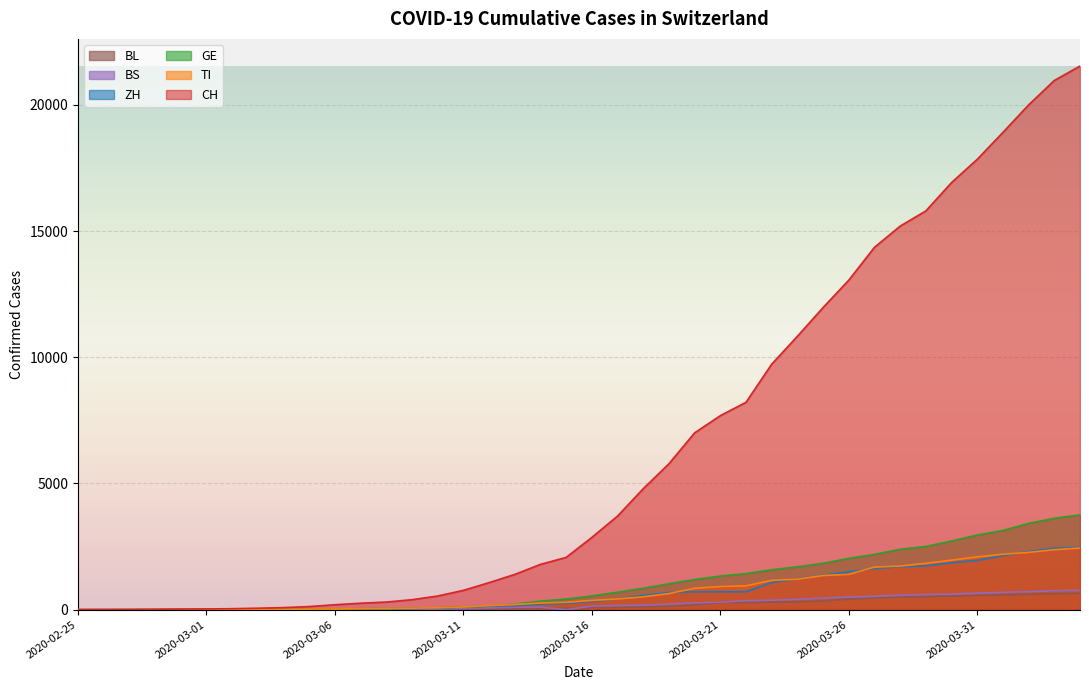

Reading left to right, extract all data points from this chart.

CH: 2020-02-25=0	2020-02-26=2	2020-02-27=6	2020-02-28=13	2020-02-29=23	2020-03-01=29	2020-03-02=40	2020-03-03=59	2020-03-04=83	2020-03-05=125	2020-03-06=197	2020-03-07=257	2020-03-08=303	2020-03-09=396	2020-03-10=542	2020-03-11=766	2020-03-12=1072	2020-03-13=1398	2020-03-14=1795	2020-03-15=2072	2020-03-16=2864	2020-03-17=3710	2020-03-18=4793	2020-03-19=5781	2020-03-20=7005	2020-03-21=7686	2020-03-22=8217	2020-03-23=9727	2020-03-24=10831	2020-03-25=11970	2020-03-26=13054	2020-03-27=14356	2020-03-28=15195	2020-03-29=15798	2020-03-30=16920	2020-03-31=17842	2020-04-01=18908	2020-04-02=19997	2020-04-03=20965	2020-04-04=21535
TI: 2020-02-25=0	2020-02-26=1	2020-02-27=1	2020-02-28=1	2020-02-29=2	2020-03-01=2	2020-03-02=4	2020-03-03=8	2020-03-04=13	2020-03-05=25	2020-03-06=28	2020-03-07=41	2020-03-08=49	2020-03-09=61	2020-03-10=75	2020-03-11=108	2020-03-12=163	2020-03-13=206	2020-03-14=265	2020-03-15=293	2020-03-16=368	2020-03-17=426	2020-03-18=511	2020-03-19=638	2020-03-20=849	2020-03-21=916	2020-03-22=945	2020-03-23=1162	2020-03-24=1209	2020-03-25=1354	2020-03-26=1401	2020-03-27=1688	2020-03-28=1727	2020-03-29=1837	2020-03-30=1962	2020-03-31=2091	2020-04-01=2195	2020-04-02=2271	2020-04-03=2377	2020-04-04=2442
GE: 2020-02-25=0	2020-02-26=1	2020-02-27=1	2020-02-28=4	2020-02-29=8	2020-03-01=9	2020-03-02=10	2020-03-03=13	2020-03-04=14	2020-03-05=17	2020-03-06=25	2020-03-07=38	2020-03-08=40	2020-03-09=56	2020-03-10=76	2020-03-11=109	2020-03-12=150	2020-03-13=222	2020-03-14=340	2020-03-15=423	2020-03-16=544	2020-03-17=692	2020-03-18=848	2020-03-19=1027	2020-03-20=1194	2020-03-21=1331	2020-03-22=1430	2020-03-23=1582	2020-03-24=1699	2020-03-25=1837	2020-03-26=2033	2020-03-27=2190	2020-03-28=2393	2020-03-29=2505	2020-03-30=2721	2020-03-31=2958	2020-04-01=3137	2020-04-02=3420	2020-04-03=3621	2020-04-04=3753
ZH: 2020-02-25=0	2020-02-26=0	2020-02-27=2	2020-02-28=2	2020-02-29=6	2020-03-01=7	2020-03-02=10	2020-03-03=13	2020-03-04=15	2020-03-05=23	2020-03-06=29	2020-03-07=34	2020-03-08=40	2020-03-09=49	2020-03-10=62	2020-03-11=101	2020-03-12=140	2020-03-13=163	2020-03-14=218	2020-03-15=250	2020-03-16=326	2020-03-17=429	2020-03-18=568	2020-03-19=679	2020-03-20=711	2020-03-21=711	2020-03-22=711	2020-03-23=1075	2020-03-24=1223	2020-03-25=1370	2020-03-26=1502	2020-03-27=1629	2020-03-28=1703	2020-03-29=1735	2020-03-30=1861	2020-03-31=1952	2020-04-01=2141	2020-04-02=2305	2020-04-03=2433	2020-04-04=2466
BS: 2020-02-25=0	2020-02-26=0	2020-02-27=1	2020-02-28=1	2020-02-29=1	2020-03-01=1	2020-03-02=1	2020-03-03=3	2020-03-04=3	2020-03-05=8	2020-03-06=15	2020-03-07=21	2020-03-08=24	2020-03-09=28	2020-03-10=33	2020-03-11=49	2020-03-12=73	2020-03-13=92	2020-03-14=100	2020-03-15=0	2020-03-16=143	2020-03-17=164	2020-03-18=181	2020-03-19=220	2020-03-20=270	2020-03-21=297	2020-03-22=356	2020-03-23=374	2020-03-24=410	2020-03-25=462	2020-03-26=501	2020-03-27=530	2020-03-28=569	2020-03-29=605	2020-03-30=617	2020-03-31=653	2020-04-01=687	2020-04-02=714	2020-04-03=754	2020-04-04=767
BL: 2020-02-25=0	2020-02-26=0	2020-02-27=0	2020-02-28=1	2020-02-29=2	2020-03-01=2	2020-03-02=2	2020-03-03=2	2020-03-04=2	2020-03-05=6	2020-03-06=6	2020-03-07=15	2020-03-08=19	2020-03-09=20	2020-03-10=22	2020-03-11=26	2020-03-12=26	2020-03-13=42	2020-03-14=47	2020-03-15=54	2020-03-16=76	2020-03-17=89	2020-03-18=116	2020-03-19=134	2020-03-20=184	2020-03-21=282	2020-03-22=289	2020-03-23=302	2020-03-24=306	2020-03-25=341	2020-03-26=422	2020-03-27=466	2020-03-28=502	2020-03-29=511	2020-03-30=539	2020-03-31=561	2020-04-01=588	2020-04-02=610	2020-04-03=625	2020-04-04=656